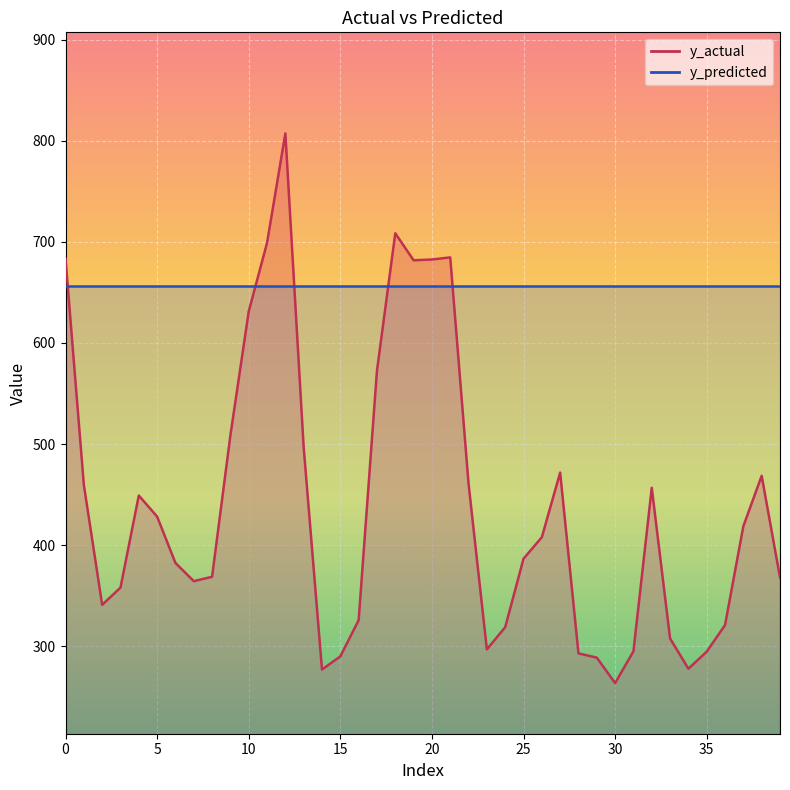

Count the number of values greater than 407.

20